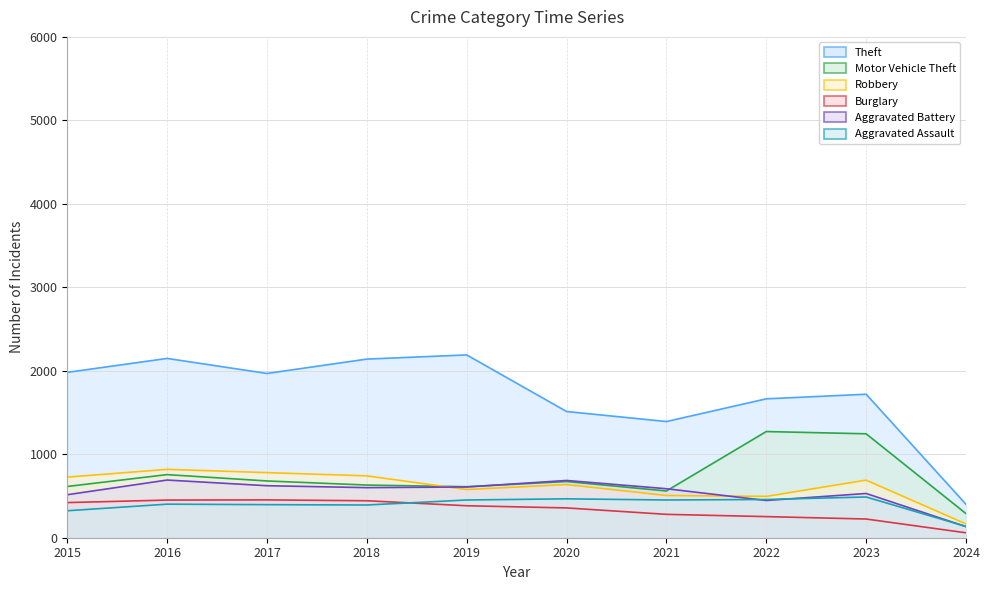

Which series has the widest spread of values?

Theft